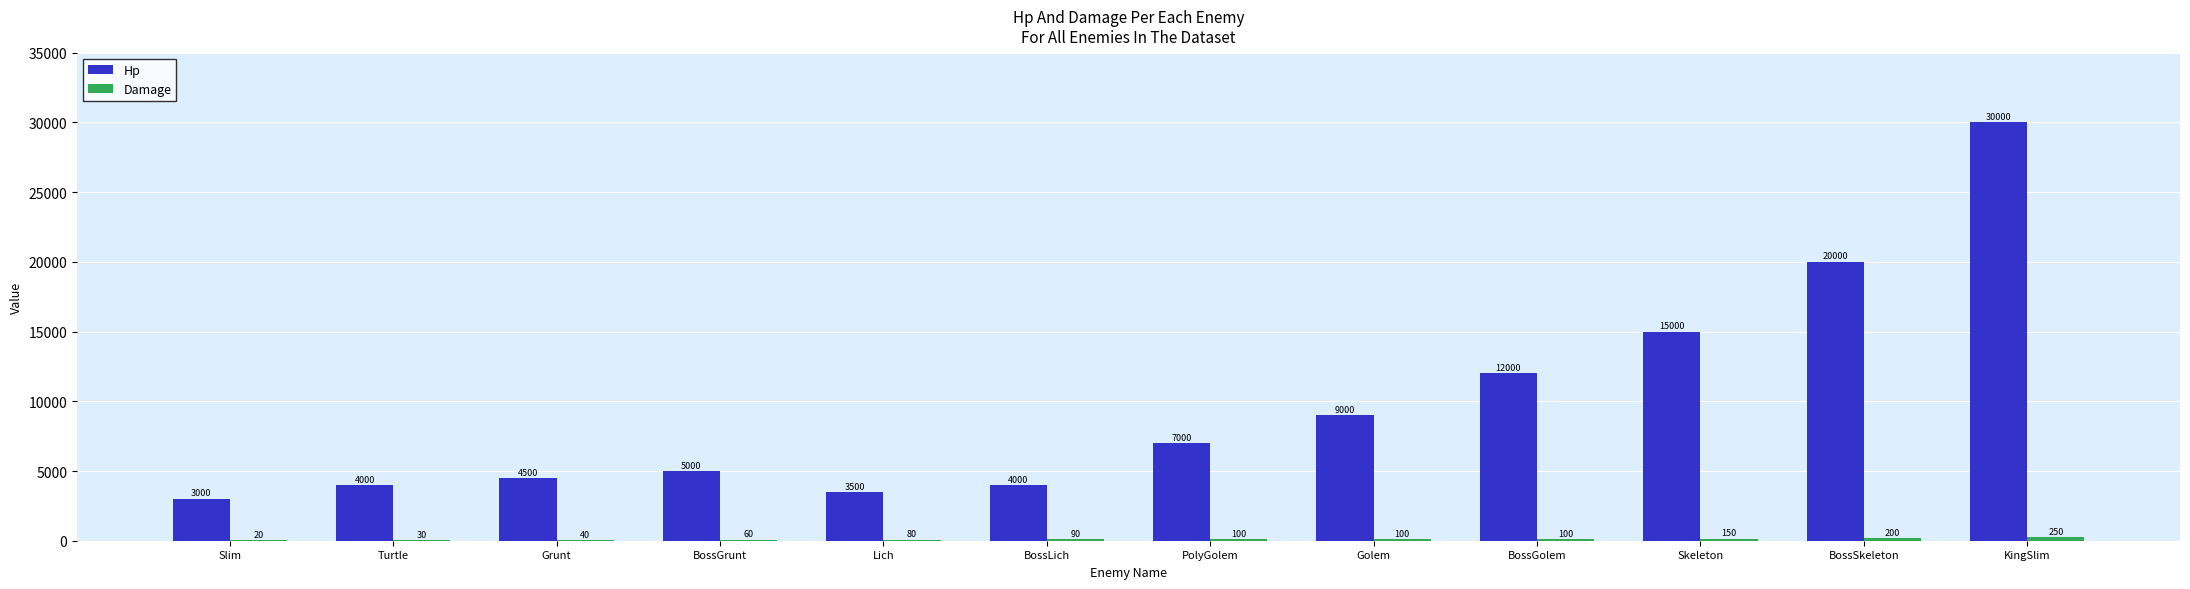

How many categories are shown in the chart?

12